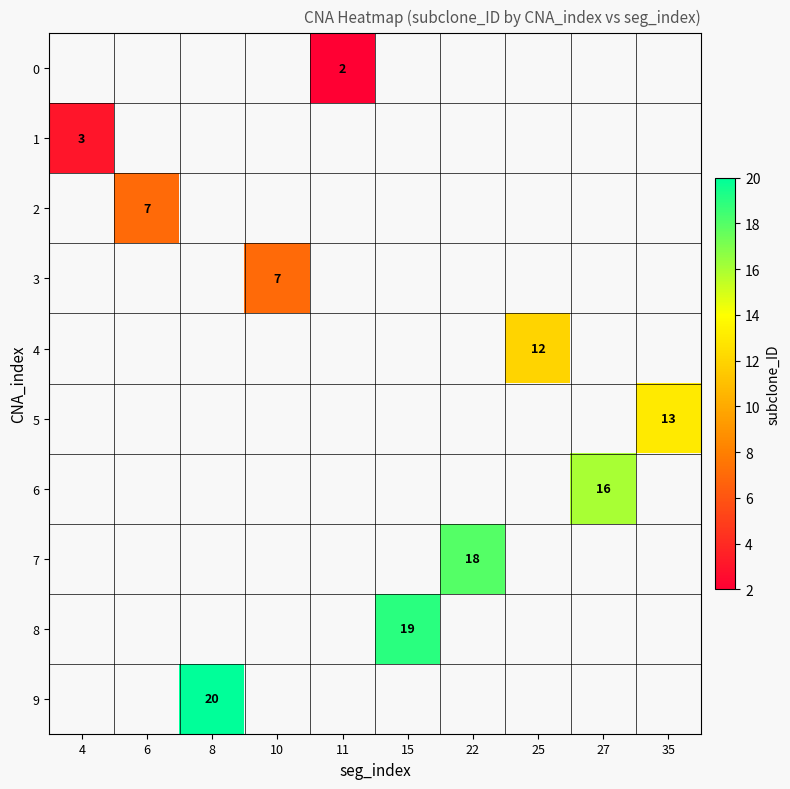

True or false: 4 has a value of 6 at 25.

False